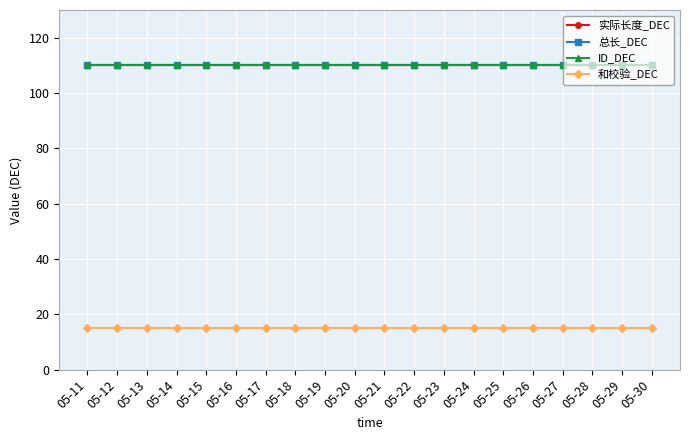

True or false: 总长_DEC and ID_DEC intersect in this chart.

False